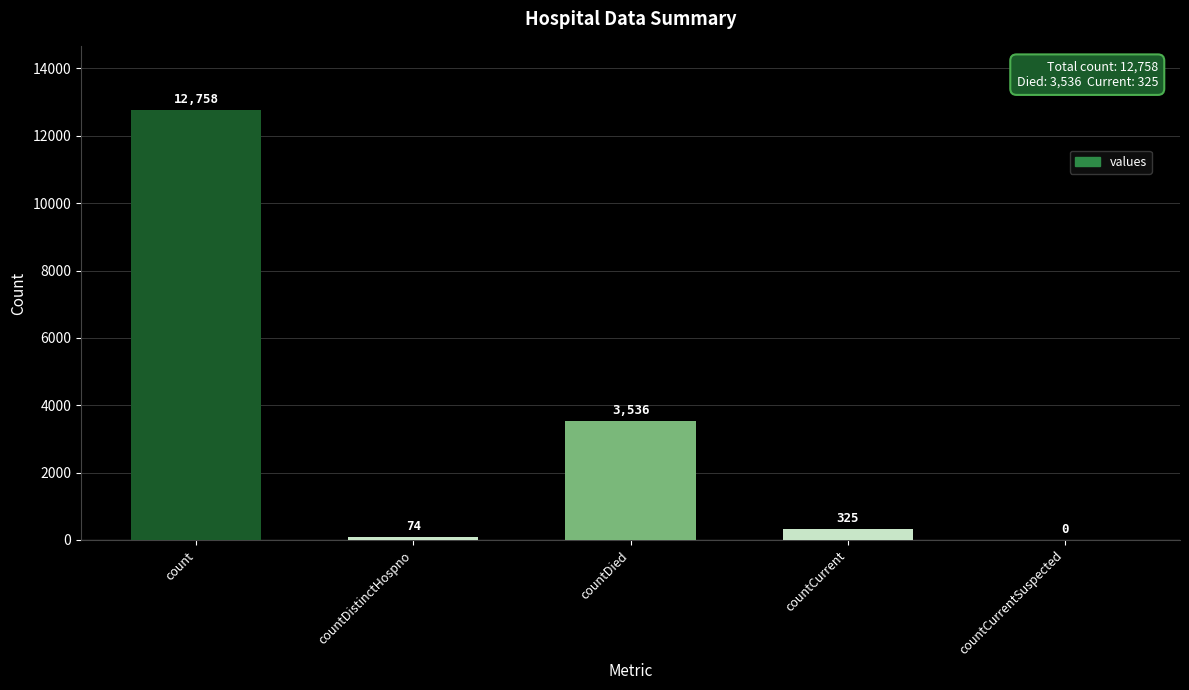

What is the greatest value displayed?

12758